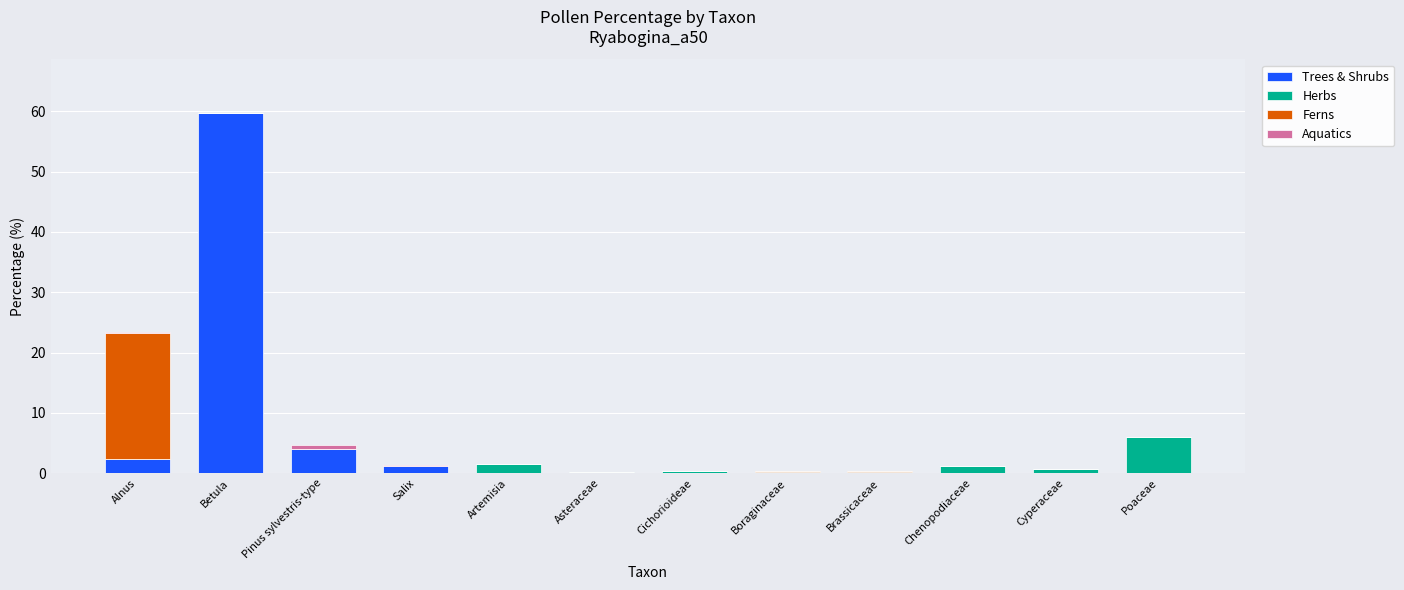

Is it true that Trees & Shrubs equals 59.7 at Betula?

True